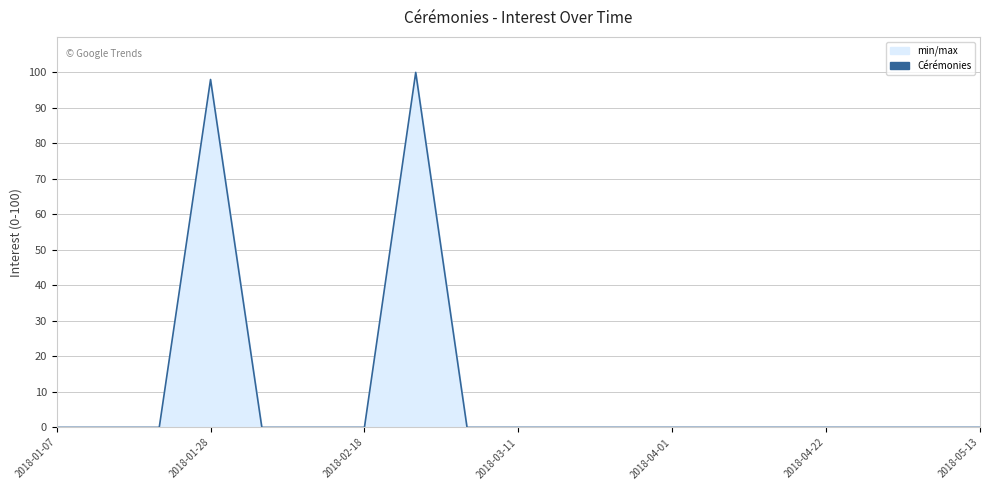

Does the chart display data point markers on the line(s)?

No